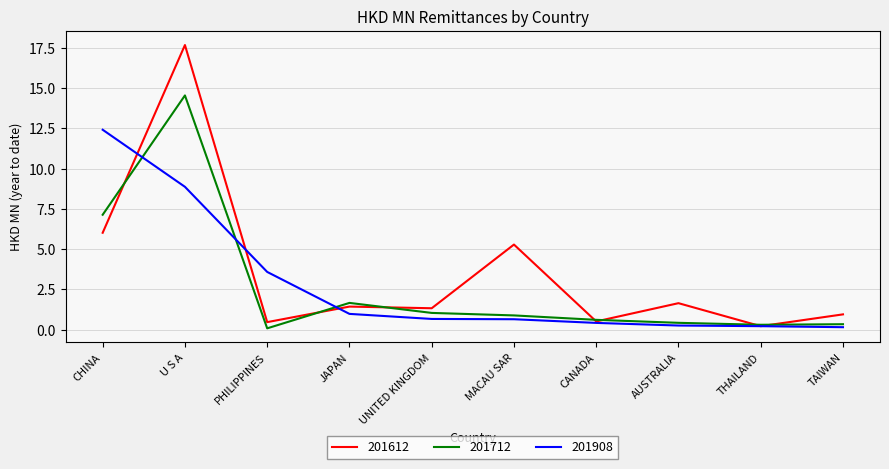

List the series in order of their peak value, lowest first.

201908, 201712, 201612